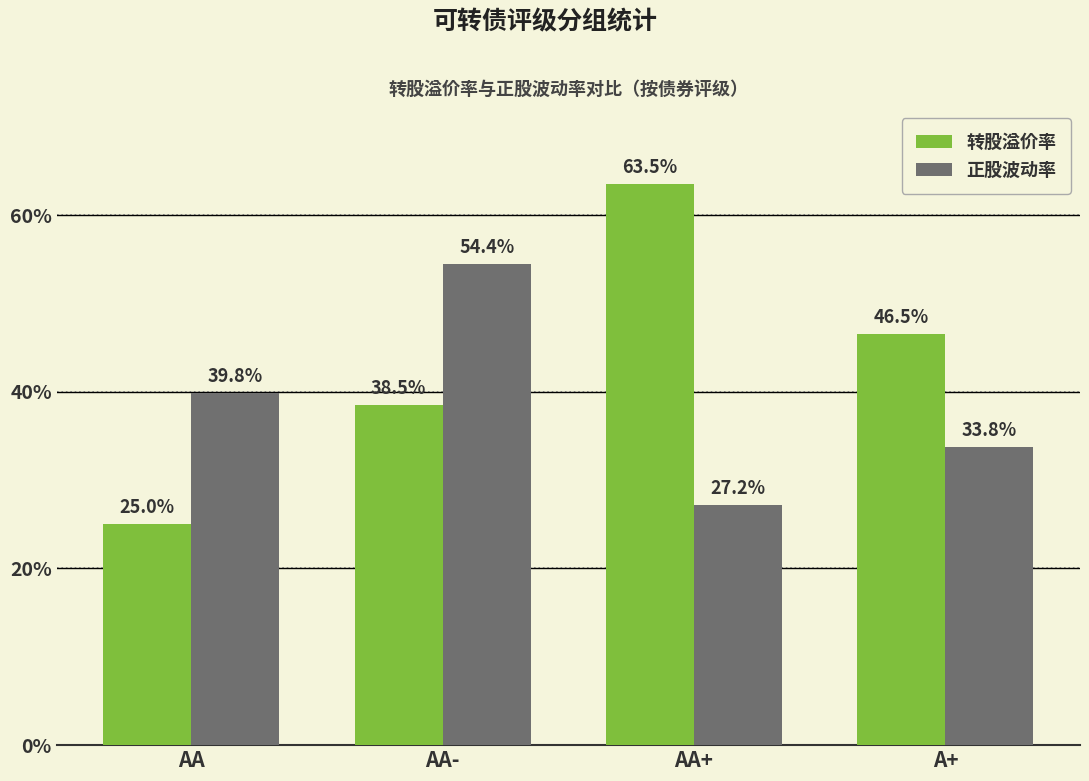

What is the label of the 4th bar from the right?

AA